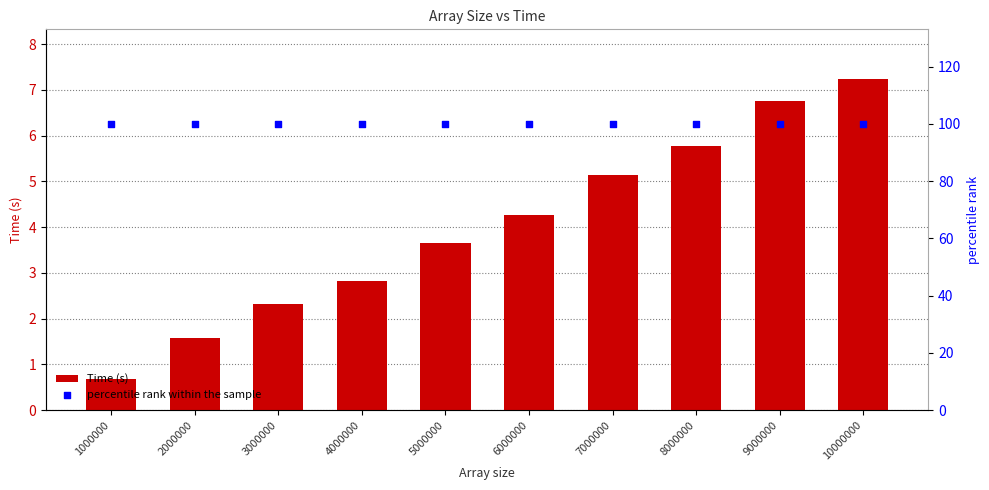

What is the total value across all series at 5000000?

103.7